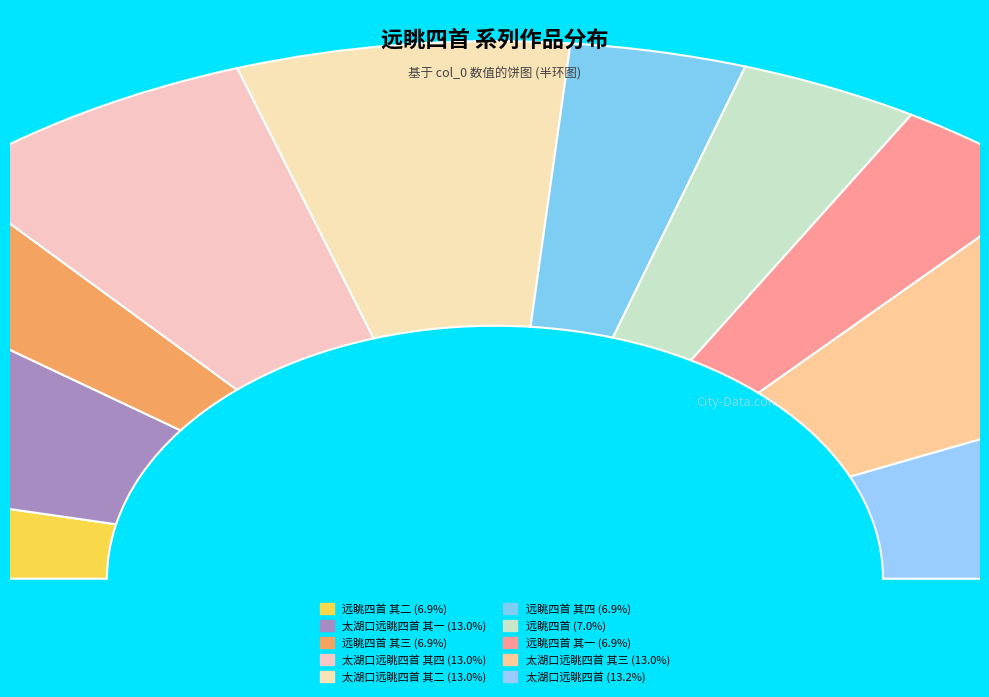

What percentage do 远眺四首 其三 and 远眺四首 其四 together represent?

13.8%